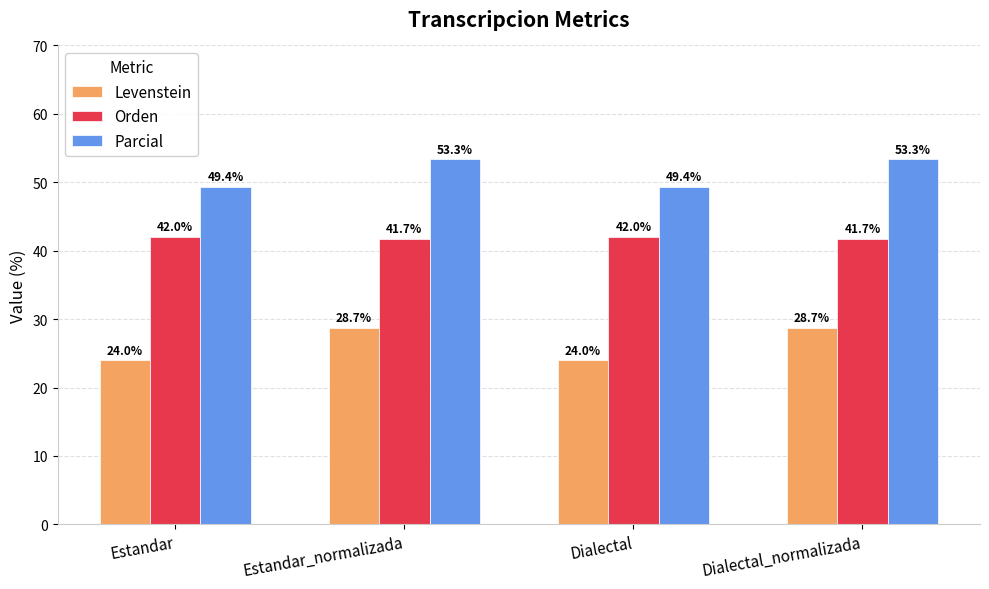

What value does the Orden series have at Estandar?

42.0